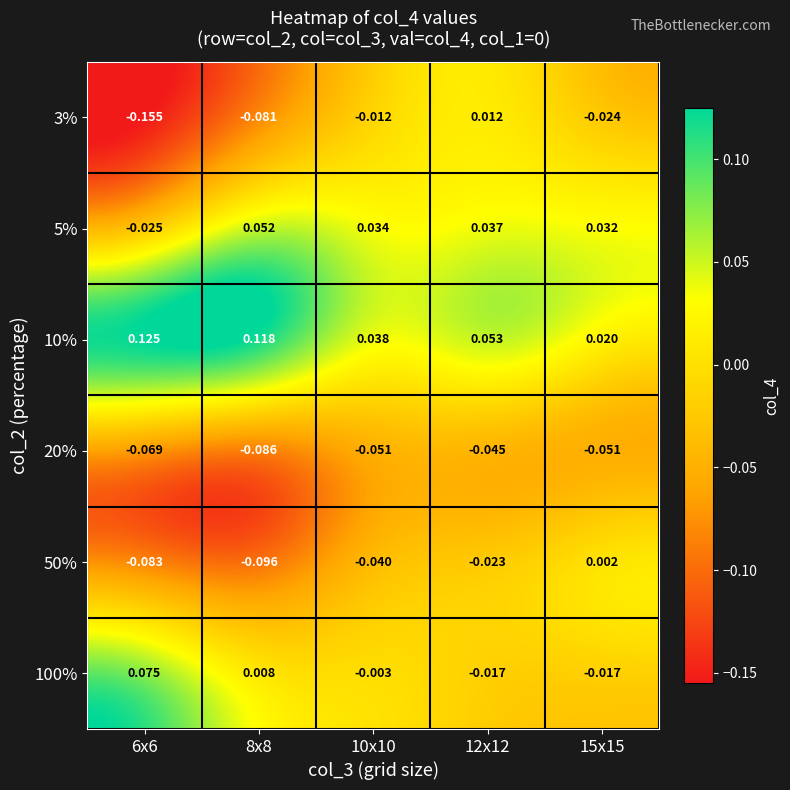

Which series changed the most between 8x8 and 12x12?

3%